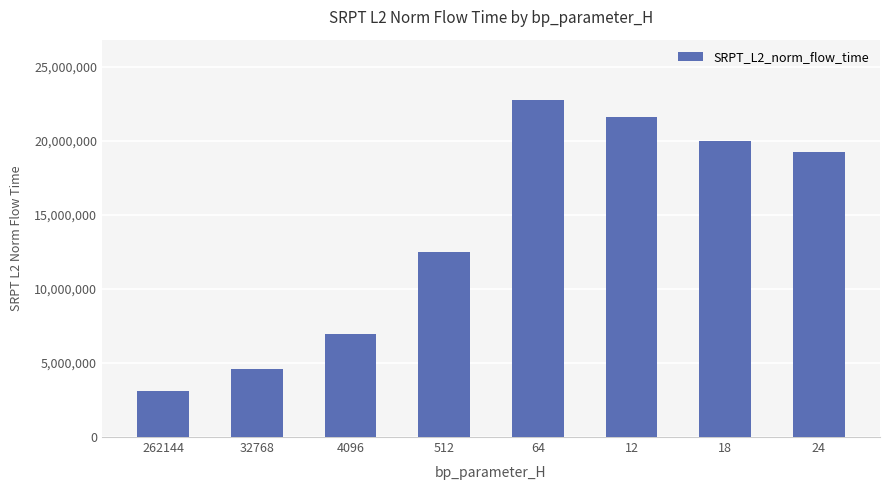

The value at 24 is 30730088.9. True or false?

False